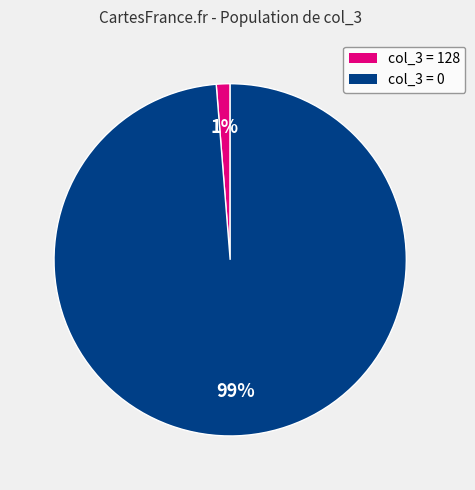

Count the number of slices in the pie.

2